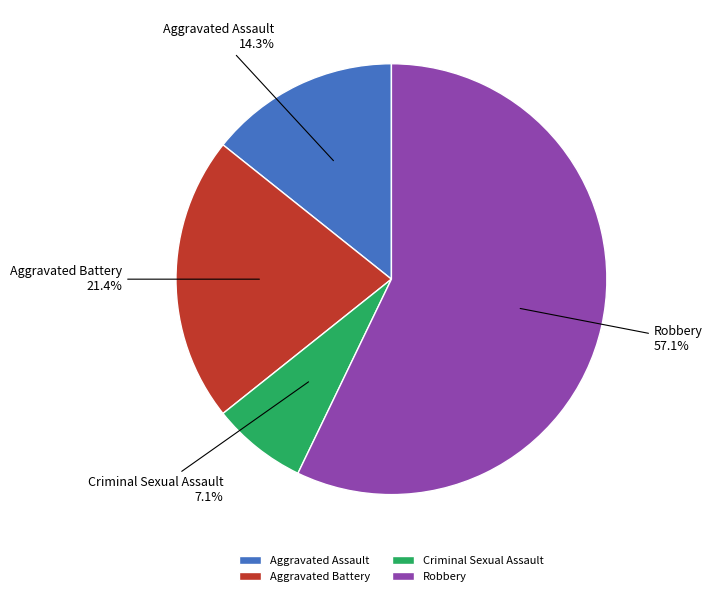

To the nearest percent, what is the combined percentage of Aggravated Battery and Aggravated Assault?

36%